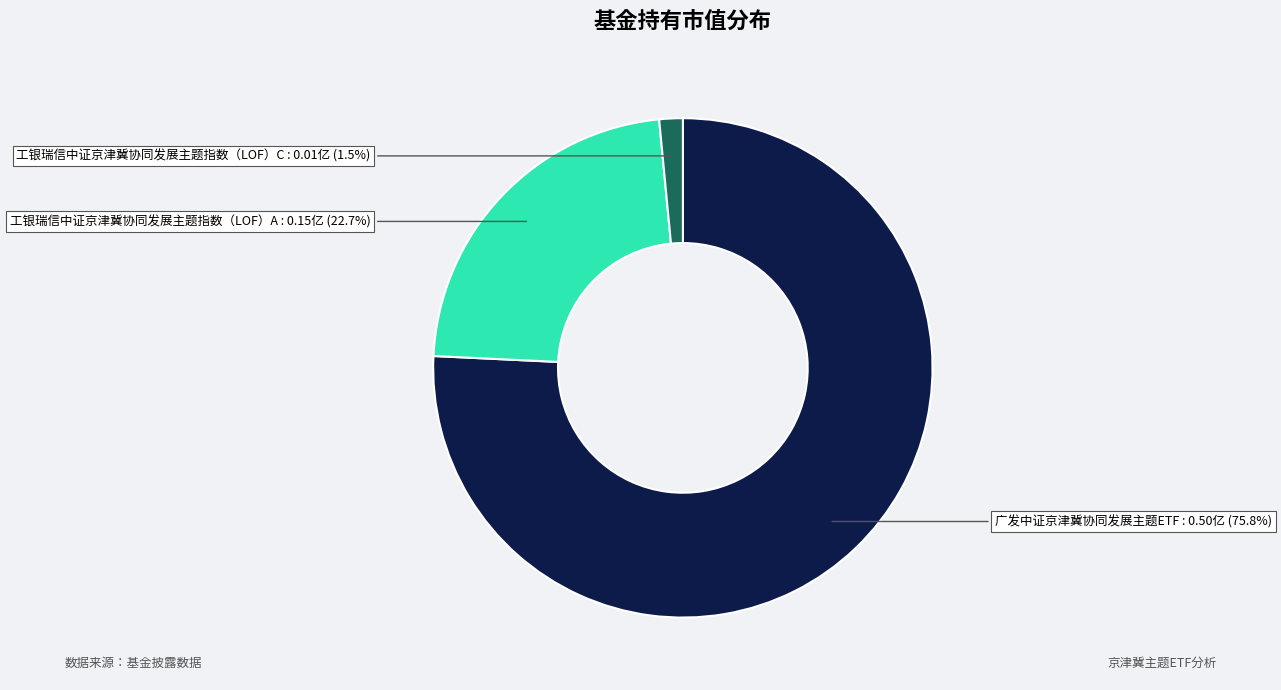

Is there a majority slice in this chart?

Yes